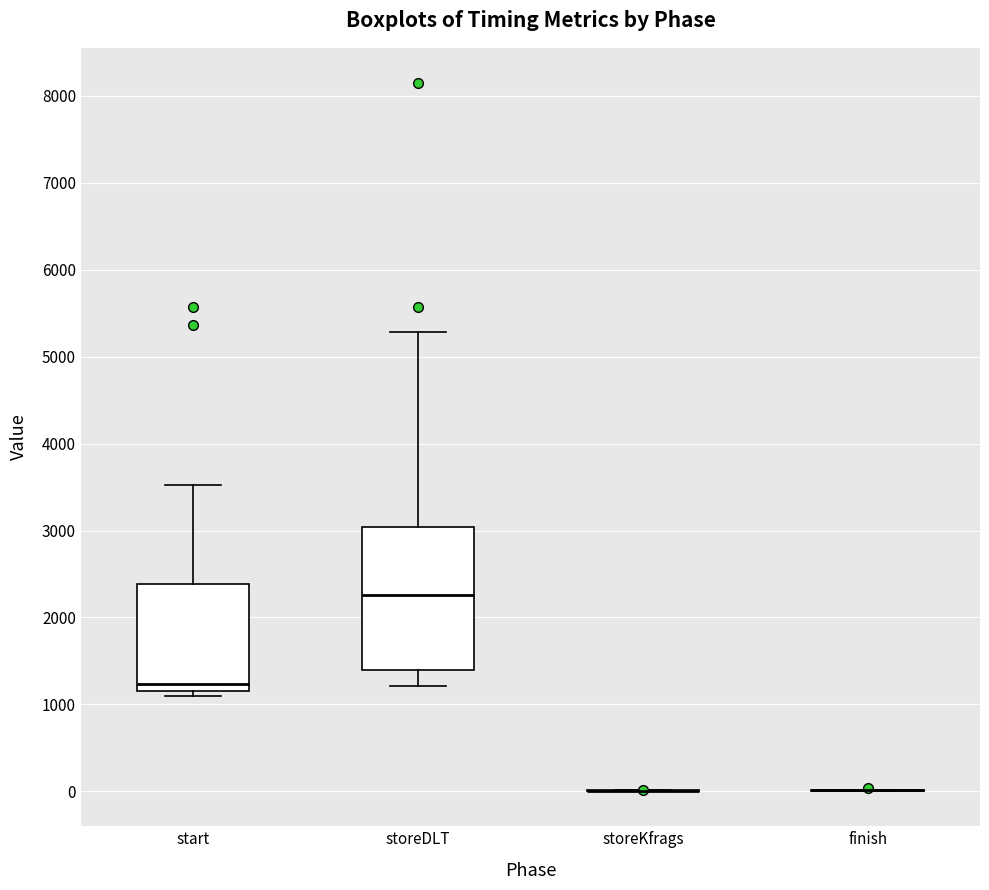

Reading left to right, read every box against the y-axis: the position of its median line, the range the box covers, and the ends of its whiskers. The values are not printed on the chart, so give them approximately, as read against the axis.

start: median 1200 (just above the box's lower edge), box 1200 to 2400, whiskers 1100 to 3500
storeDLT: median 2300, box 1400 to 3000, whiskers 1200 to 5300
storeKfrags: box collapsed to a line at 0, whiskers 0 to 0
finish: box collapsed to a line at 0, whiskers 0 to 0